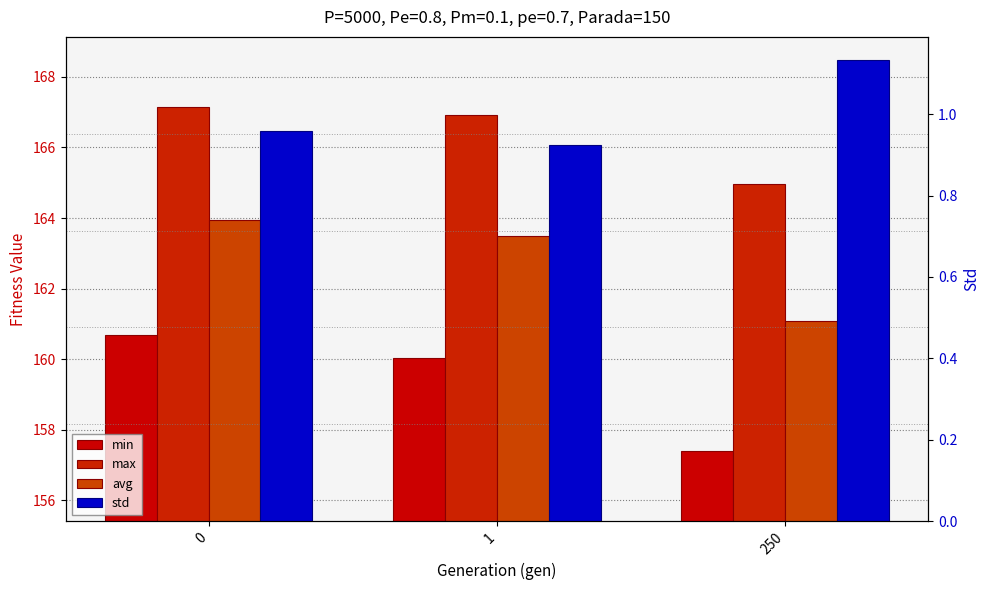

Reading right to left, extract all data points from this chart.

min: 157.4	160.0	160.7
max: 165.0	166.9	167.1
avg: 161.1	163.5	163.9
std: 1.1	0.9	1.0